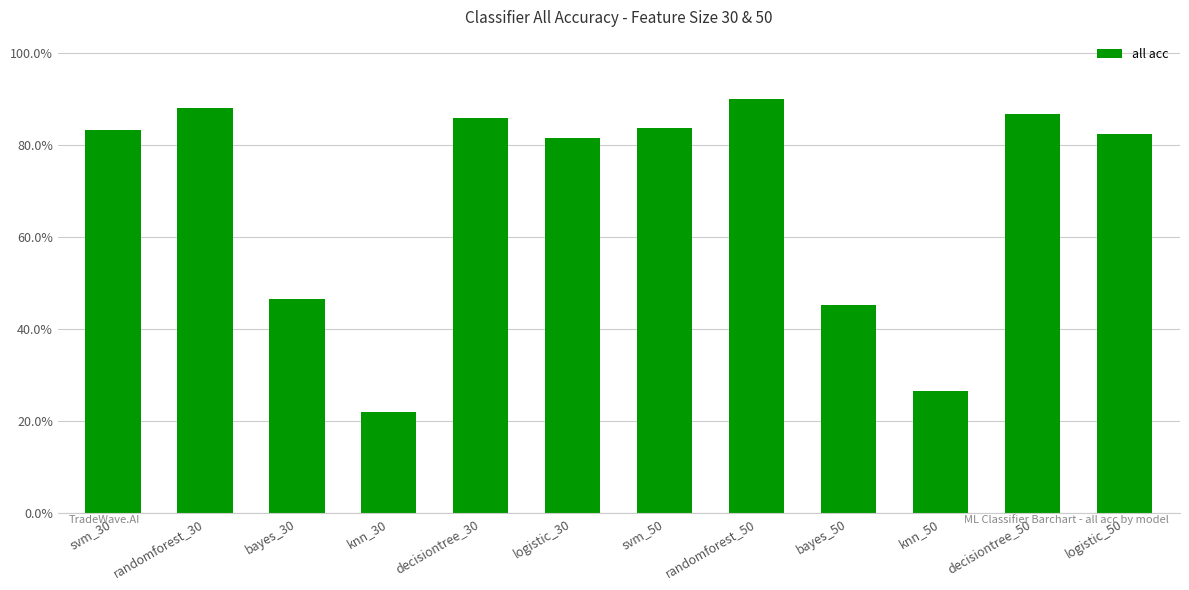

What is the average value?

0.7